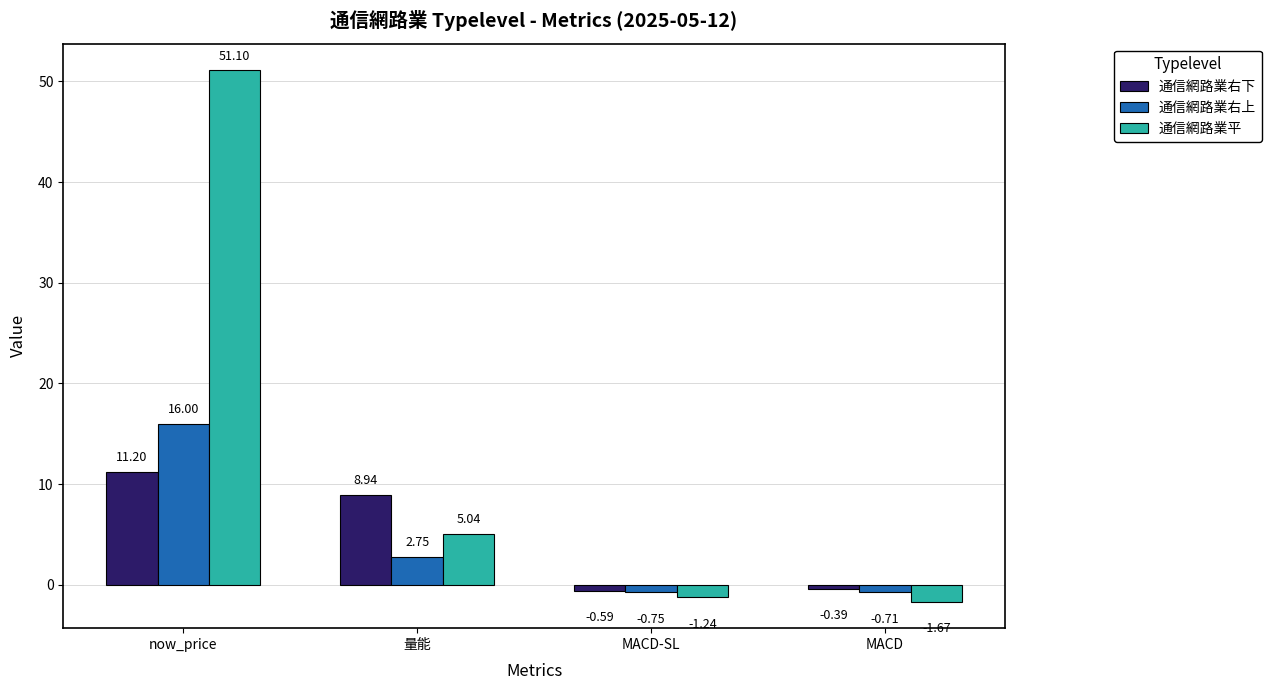

What is the total value across all series at MACD?

-2.8